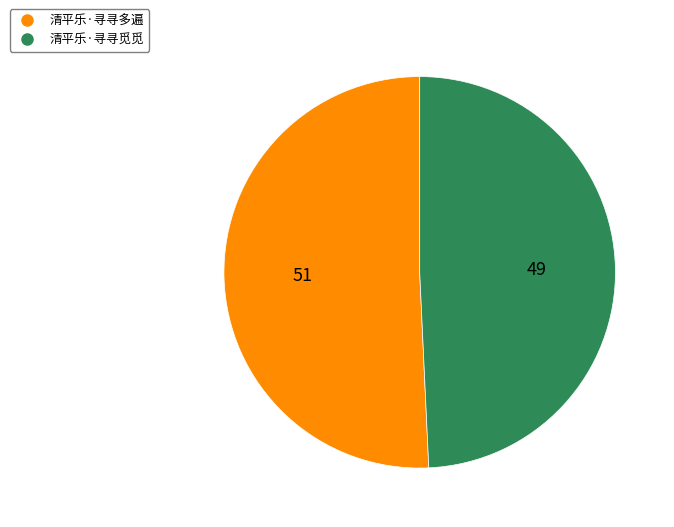

How many segments does this pie chart have?

2